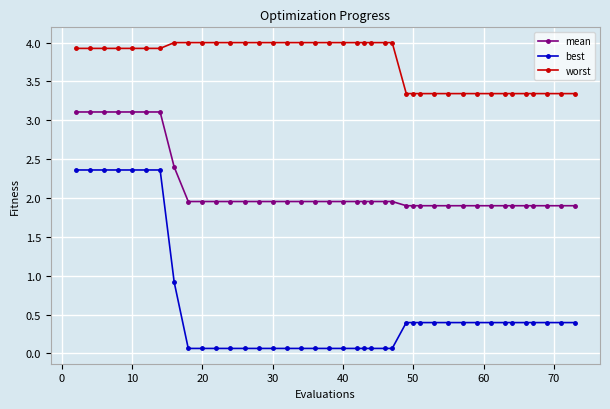

True or false: best and mean intersect in this chart.

False